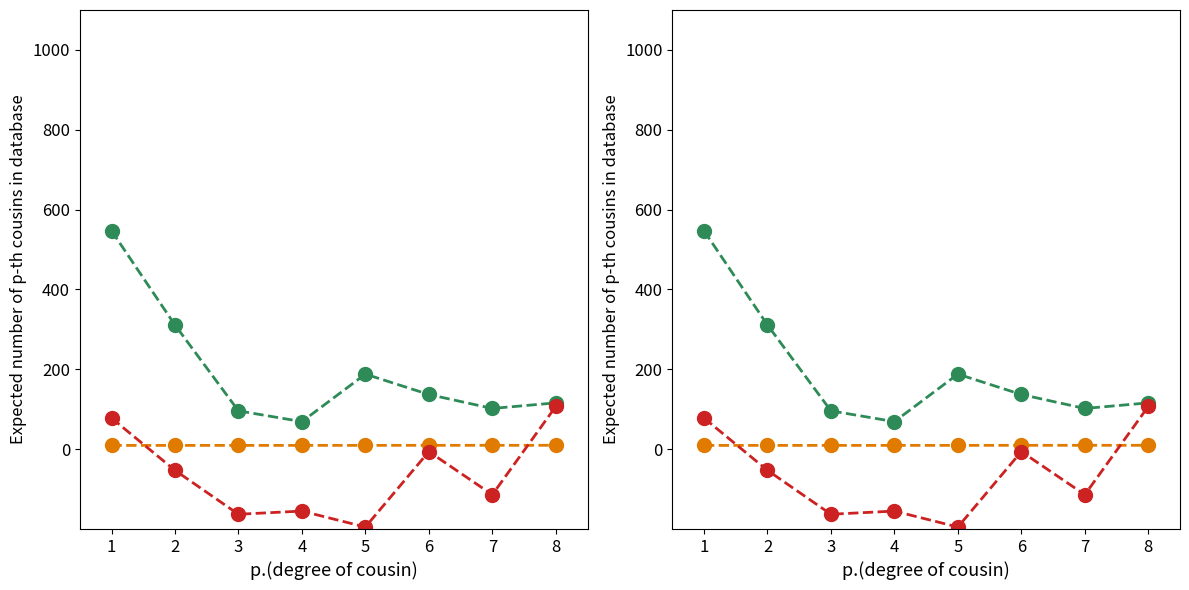

What is the difference between the row_2 values at 6 and 2?

47.0